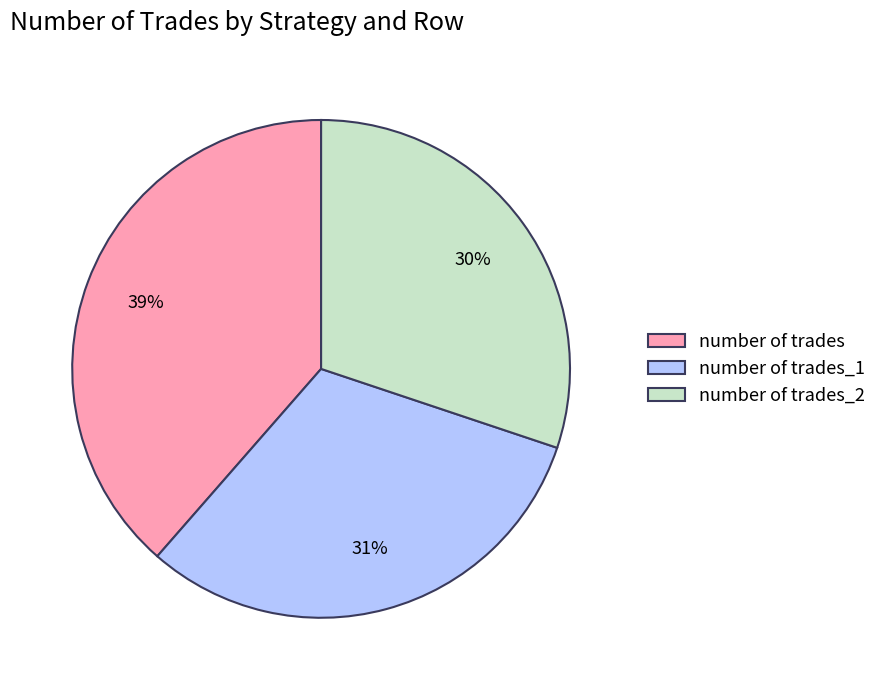

Between number of trades and number of trades_1, which is larger?

number of trades